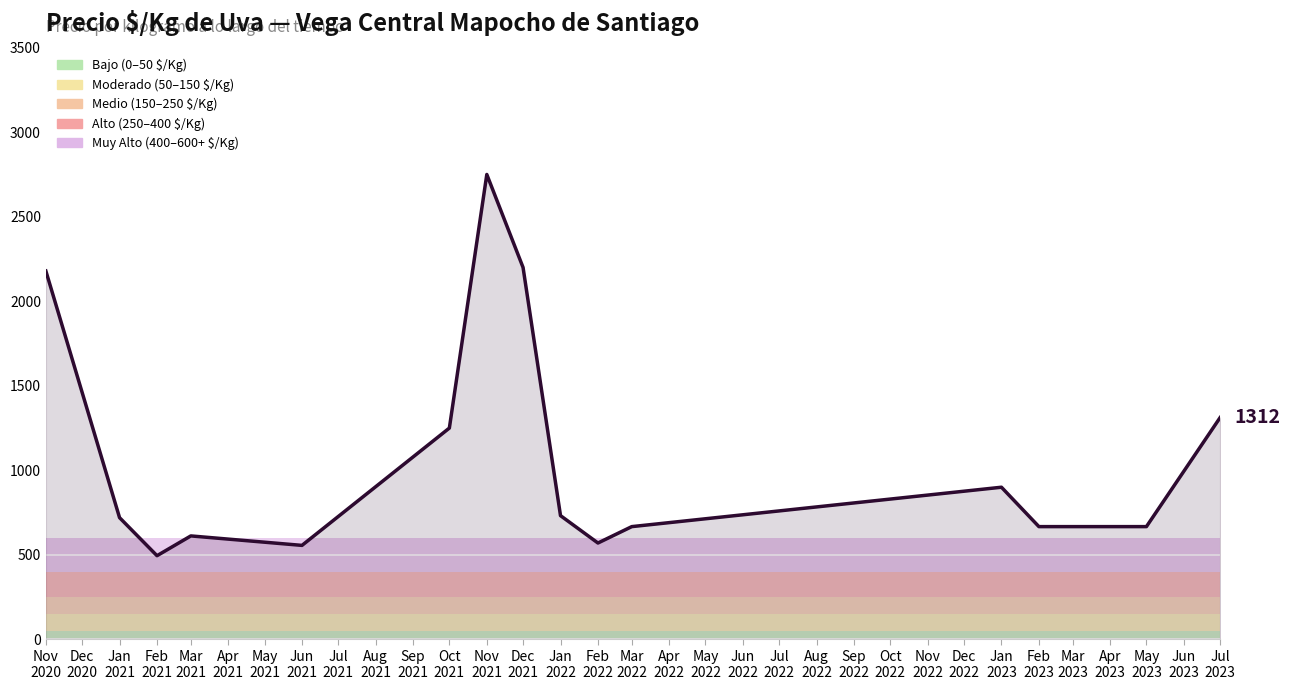

What is the smallest value displayed?

495